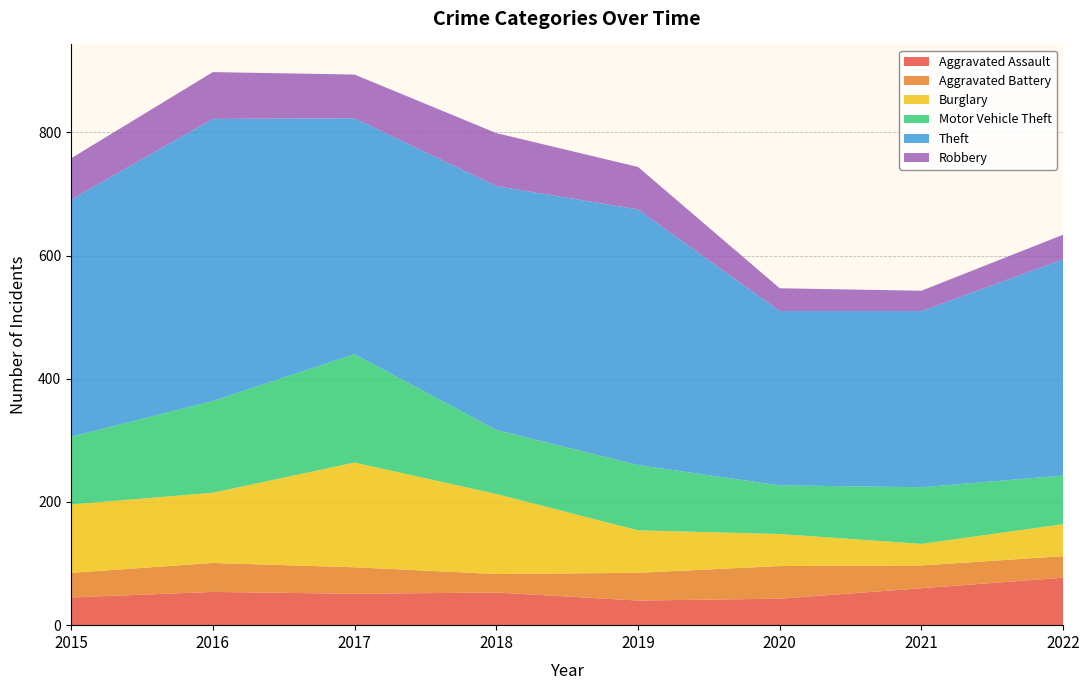

Reading right to left, list all the values displayed in this chart.

Aggravated Assault: 77	60	43	40	53	51	54	45
Aggravated Battery: 35	37	53	45	30	43	47	40
Burglary: 52	35	52	69	130	170	114	111
Motor Vehicle Theft: 79	92	79	106	104	176	149	110
Theft: 351	286	283	415	396	383	458	385
Robbery: 40	33	37	69	86	71	76	67